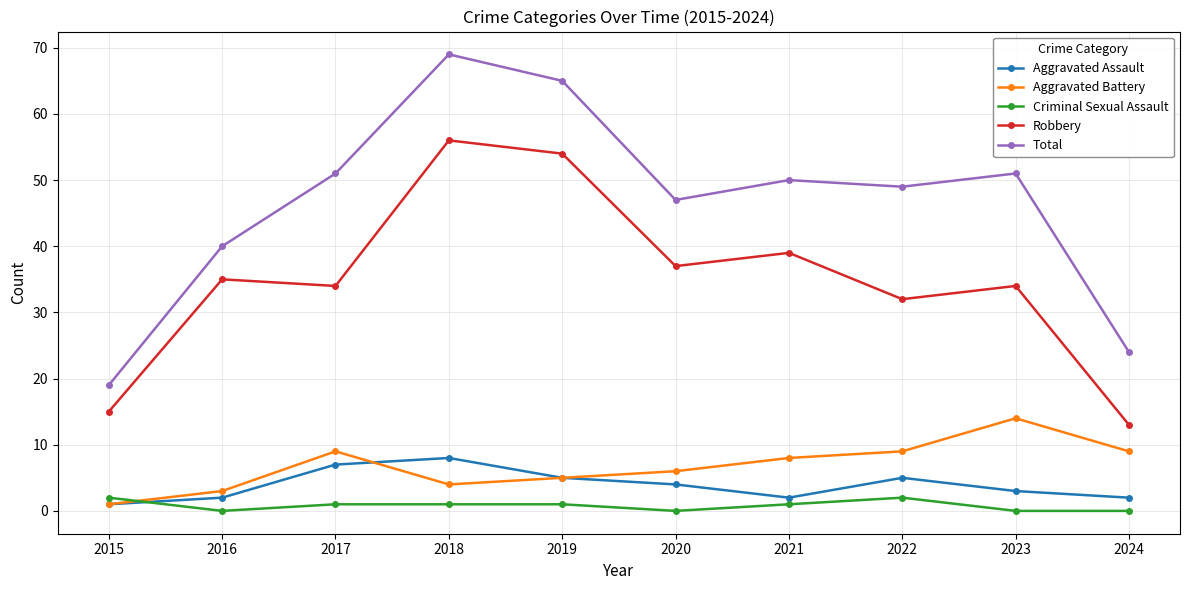

True or false: Robbery and Aggravated Assault intersect in this chart.

False